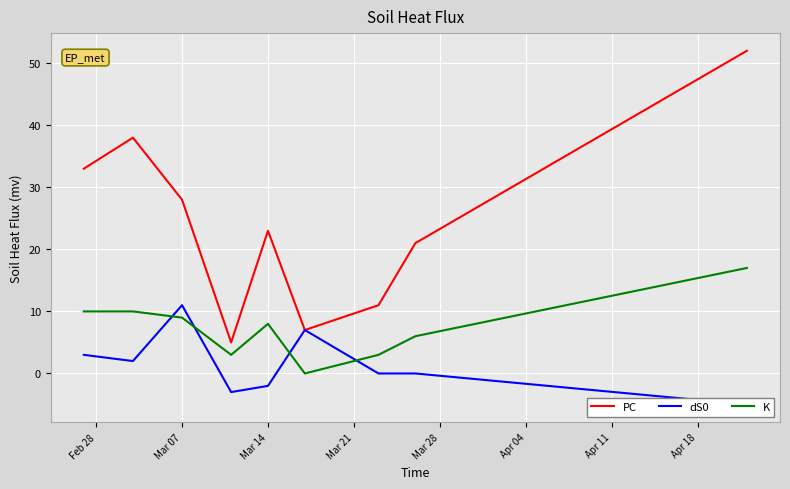

The K series shows 8 at Mar 14. True or false?

True